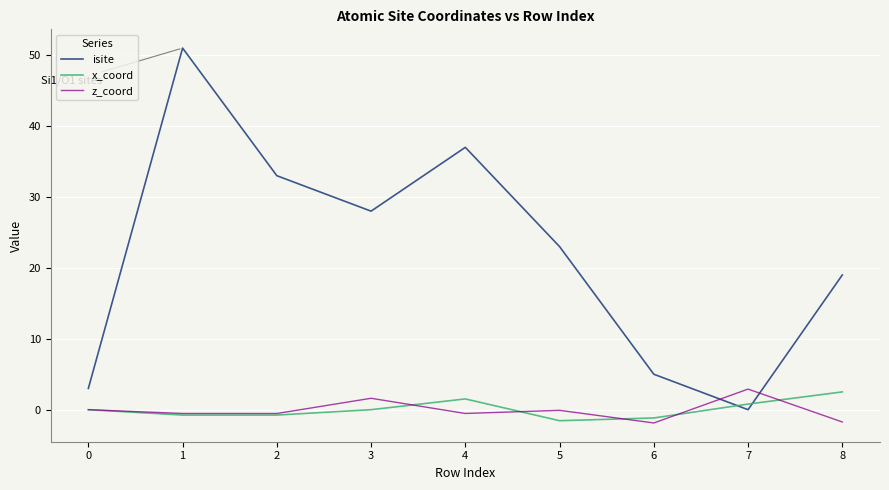

The z_coord series shows 1.6 at 3. True or false?

True